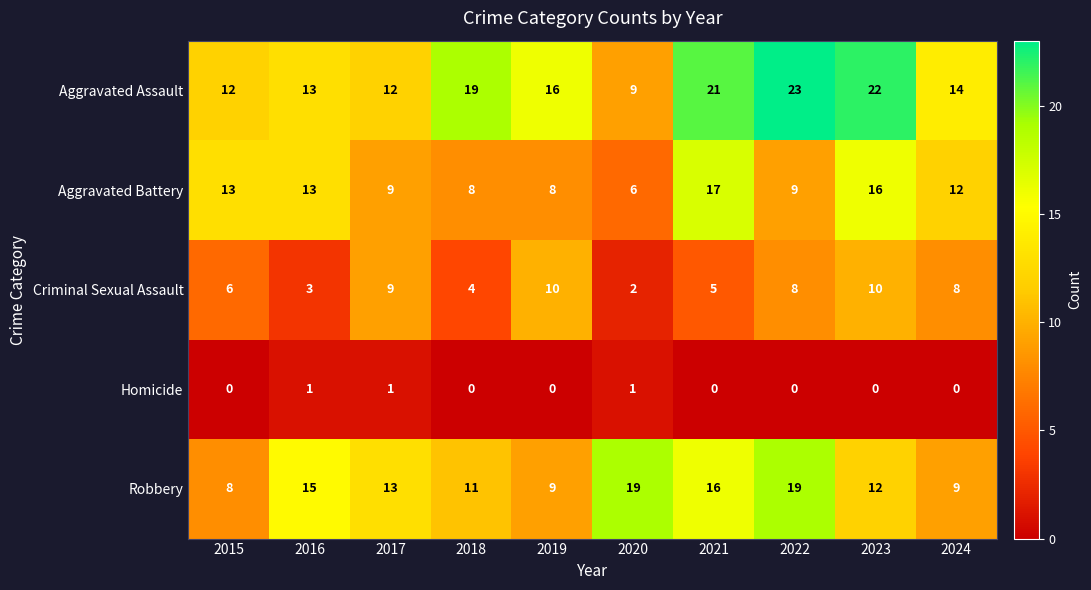

What is the average value of the Aggravated Battery series?

11